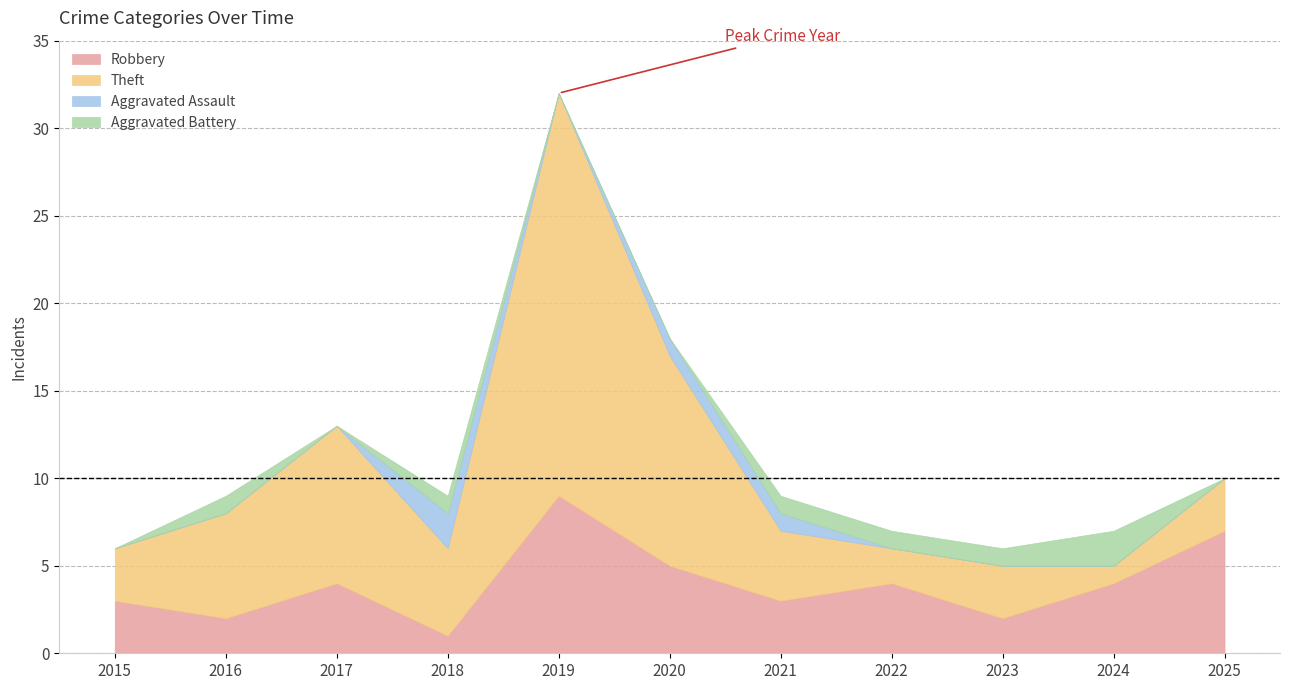

List the labels in order of Aggravated Assault value, smallest first.

2015, 2016, 2017, 2019, 2022, 2023, 2024, 2025, 2020, 2021, 2018